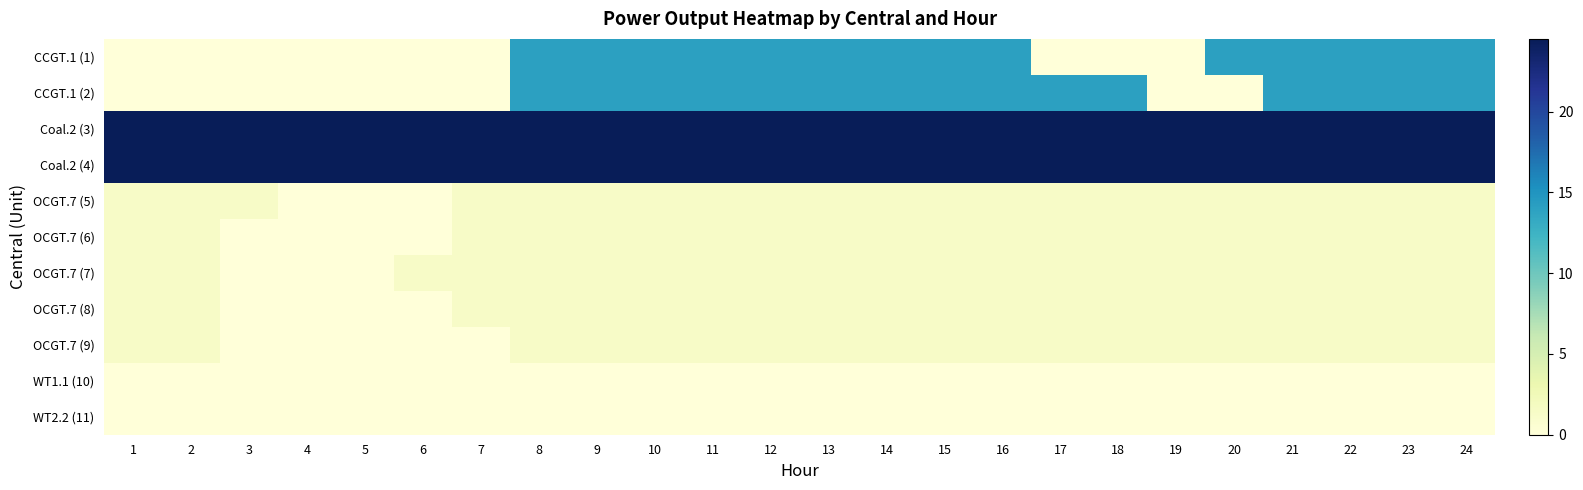

At which category is the sum across all series the highest?

8